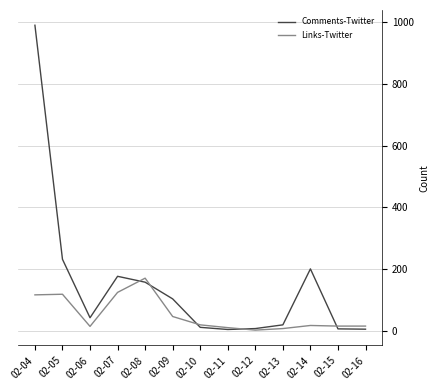

What are all the series names shown in the legend?

Comments-Twitter, Links-Twitter